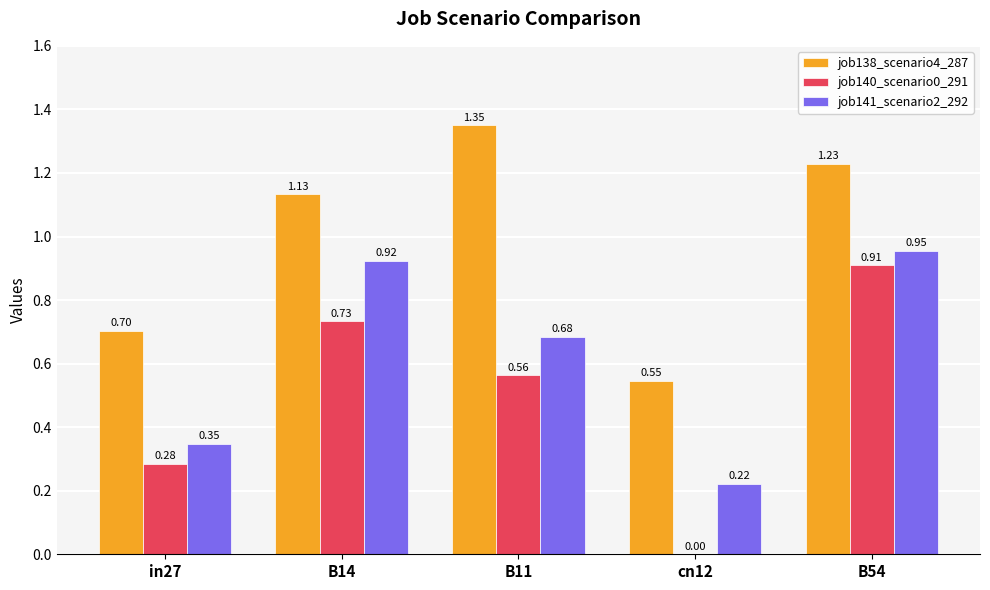

True or false: job138_scenario4_287 has a value of 0.7 at B14.

False